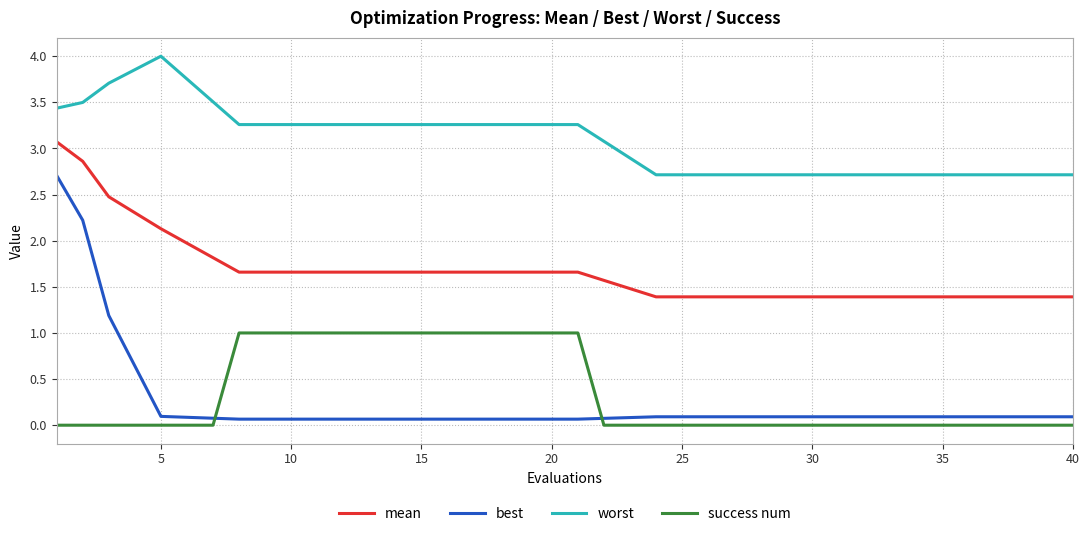

Which series has the largest total across all categories?

worst